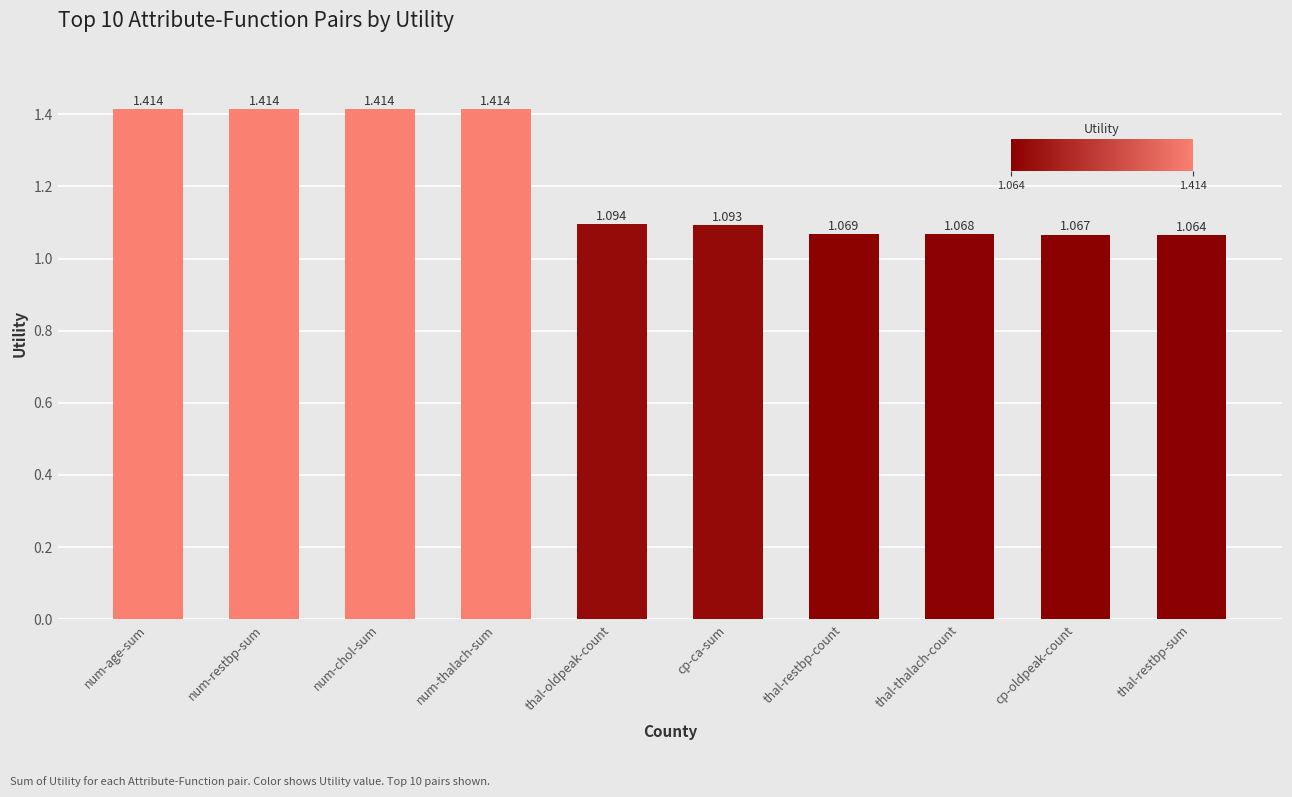

What is the average value?

1.2